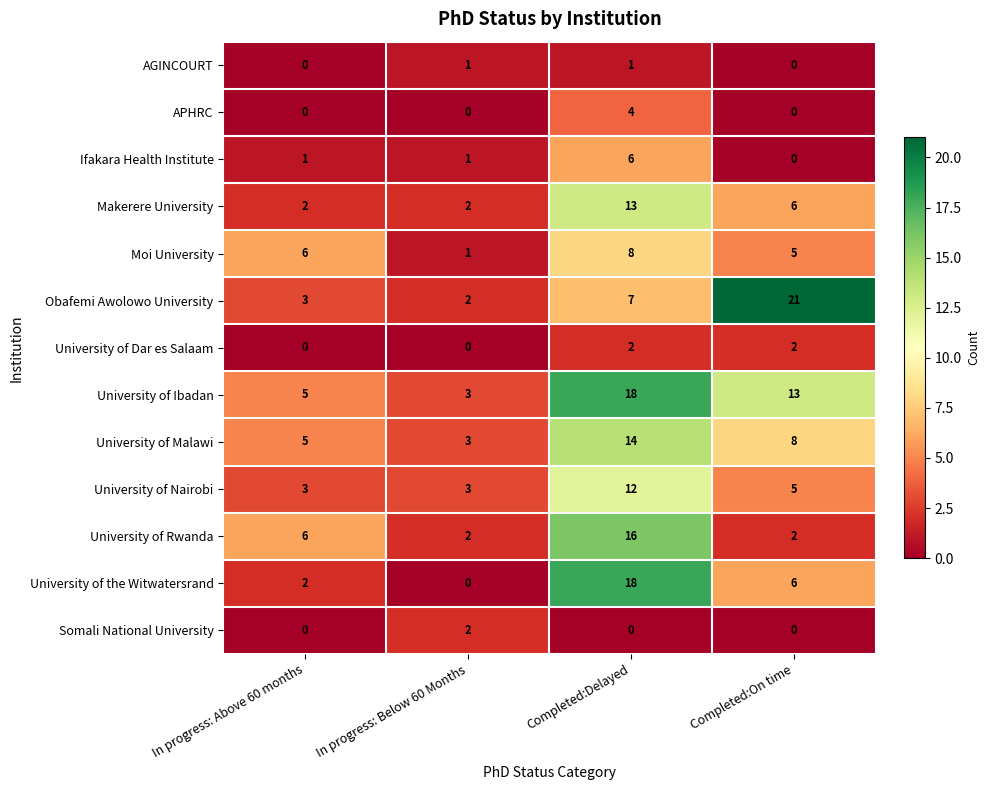

At how many categories does at least one series exceed 5?

3